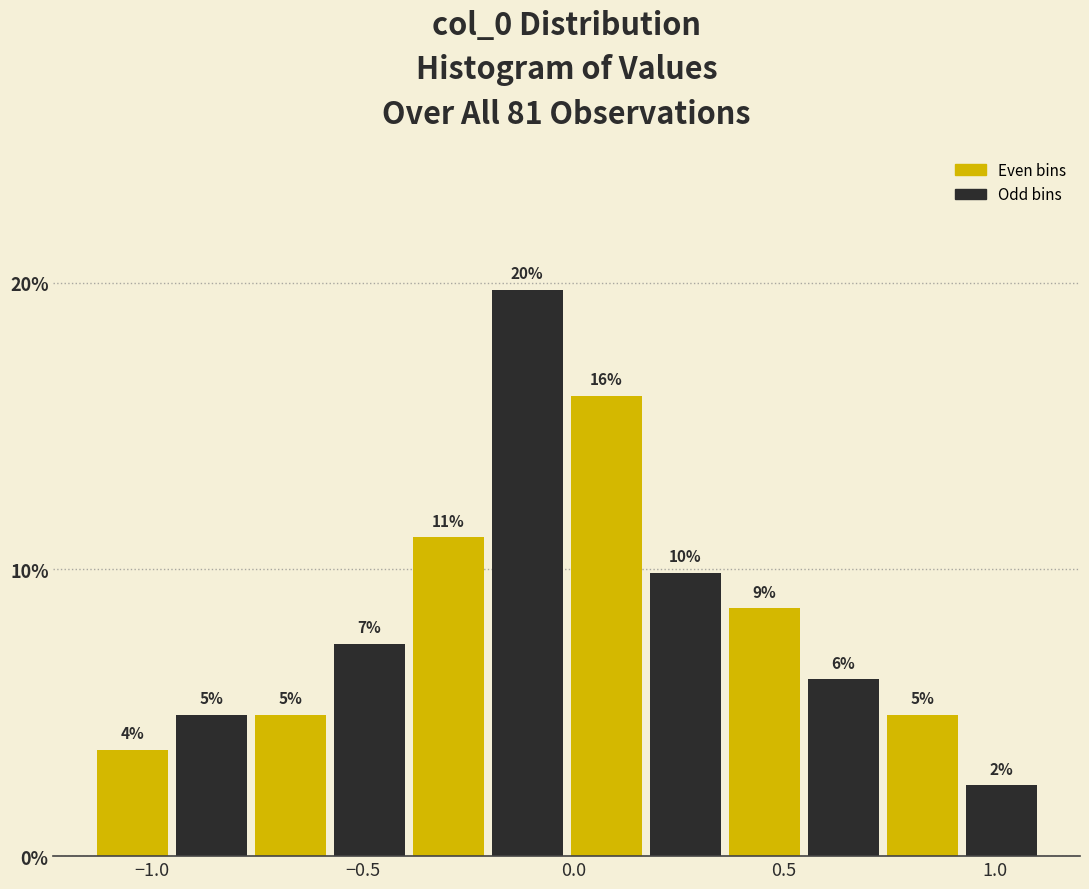

Read against the x-axis, roughly where is the centre of the tallest bar?

-0.10